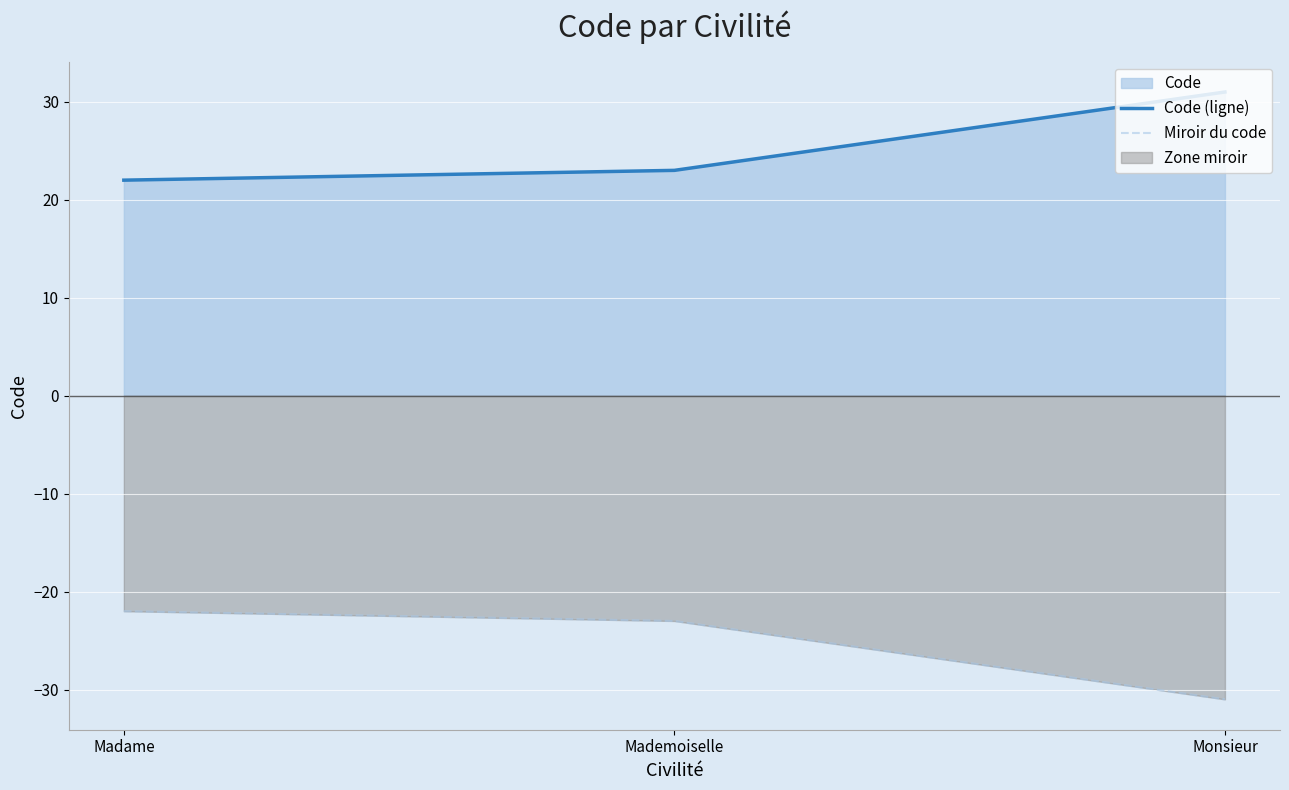

Which series changed the most between Madame and Monsieur?

Code (ligne)